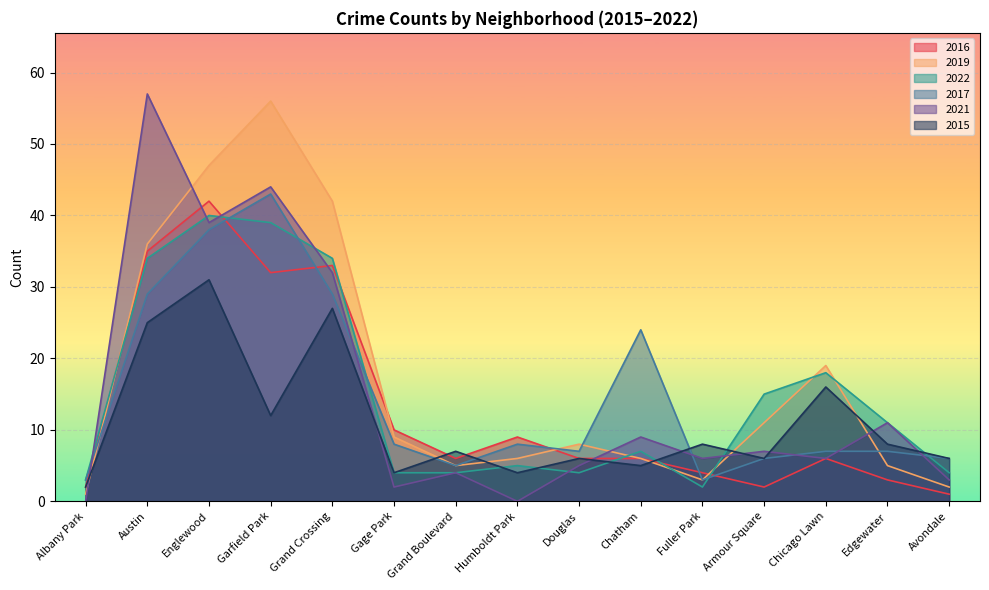

List the series in order of their peak value, highest first.

2021, 2019, 2017, 2016, 2022, 2015